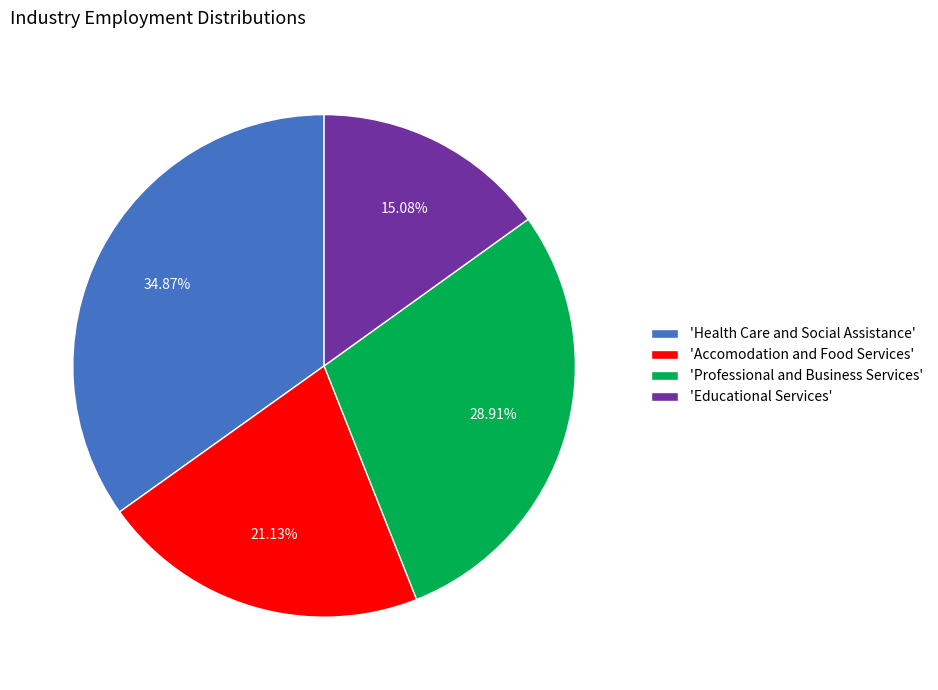

To the nearest percent, what is the average slice percentage?

25%